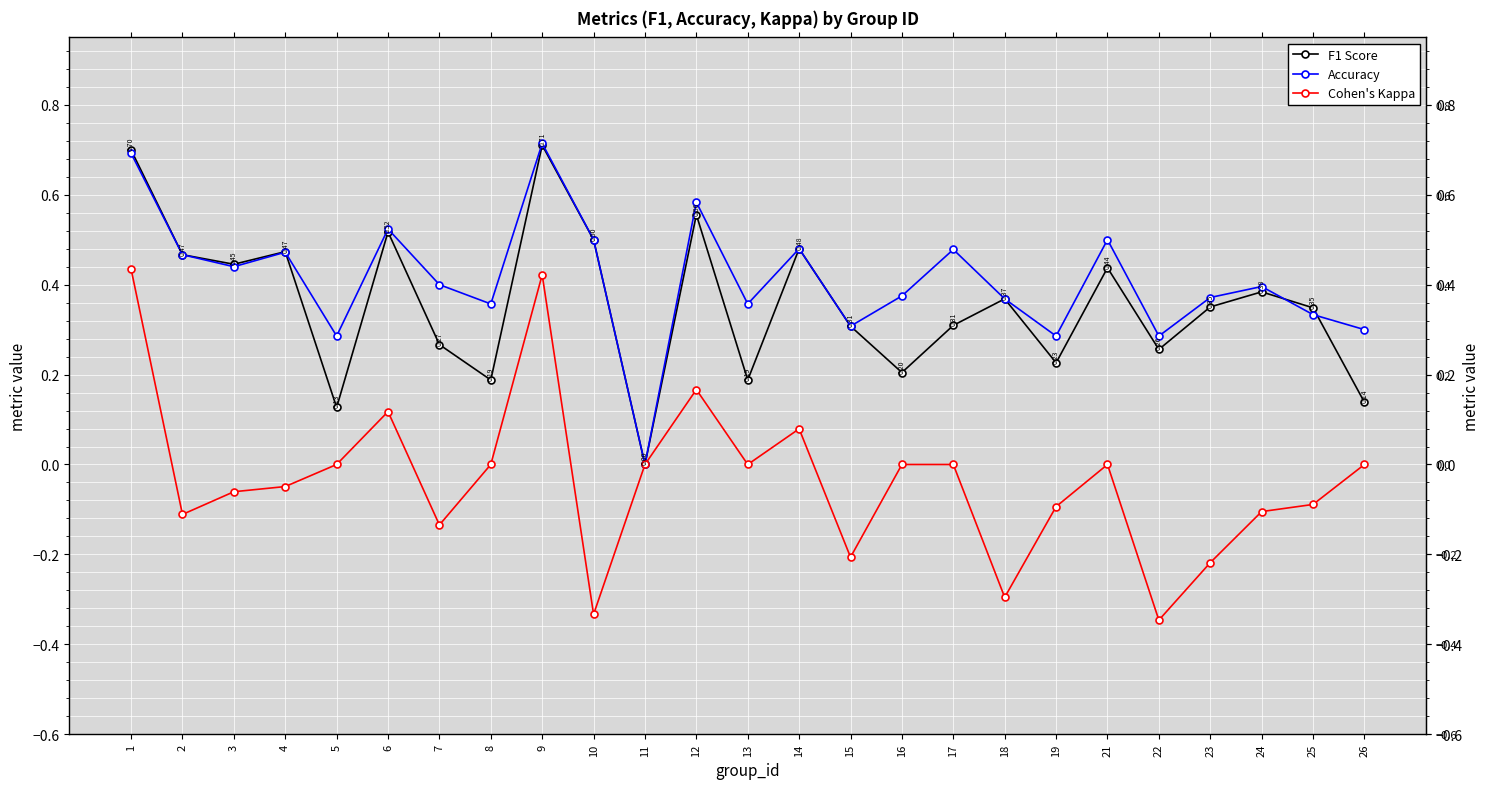

Rank the series at 21 from highest to lowest value.

Accuracy, F1 Score, Cohen's Kappa